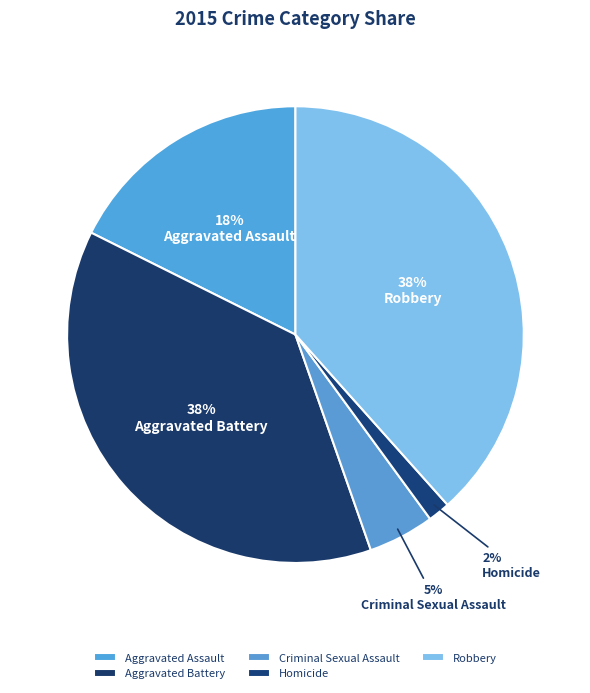

Approximately how many times larger is the value at Criminal Sexual Assault compared to Robbery?

0.1